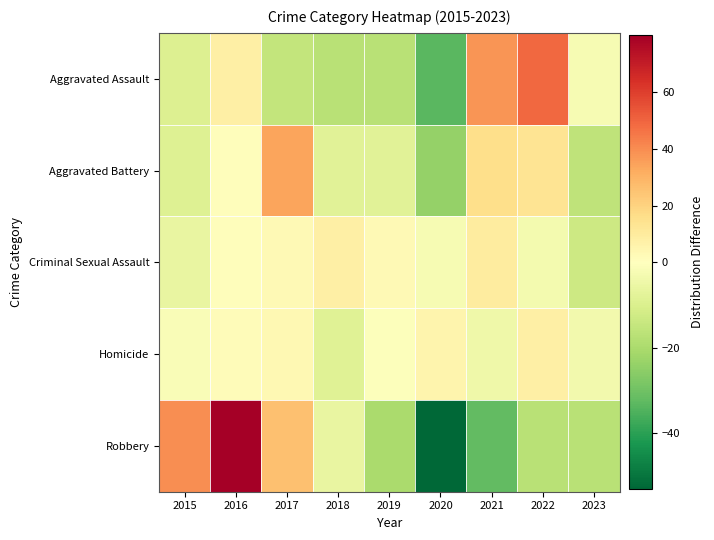

Reading right to left, extract all data points from this chart.

Aggravated Assault: 2023=-2.2	2022=48.8	2021=37.8	2020=-33.2	2019=-17.2	2018=-17.2	2017=-15.2	2016=7.8	2015=-9.2
Aggravated Battery: 2023=-15.9	2022=13.1	2021=16.1	2020=-23.9	2019=-7.9	2018=-7.9	2017=34.1	2016=1.1	2015=-8.9
Criminal Sexual Assault: 2023=-13.1	2022=-3.1	2021=9.9	2020=-2.1	2019=2.9	2018=7.9	2017=2.9	2016=0.9	2015=-6.1
Homicide: 2023=-3.4	2022=7.6	2021=-4.4	2020=5.6	2019=-0.4	2018=-8.4	2017=3.6	2016=1.6	2015=-1.4
Robbery: 2023=-17.1	2022=-17.1	2021=-32.1	2020=-53.1	2019=-20.1	2018=-6.1	2017=25.9	2016=79.9	2015=39.9